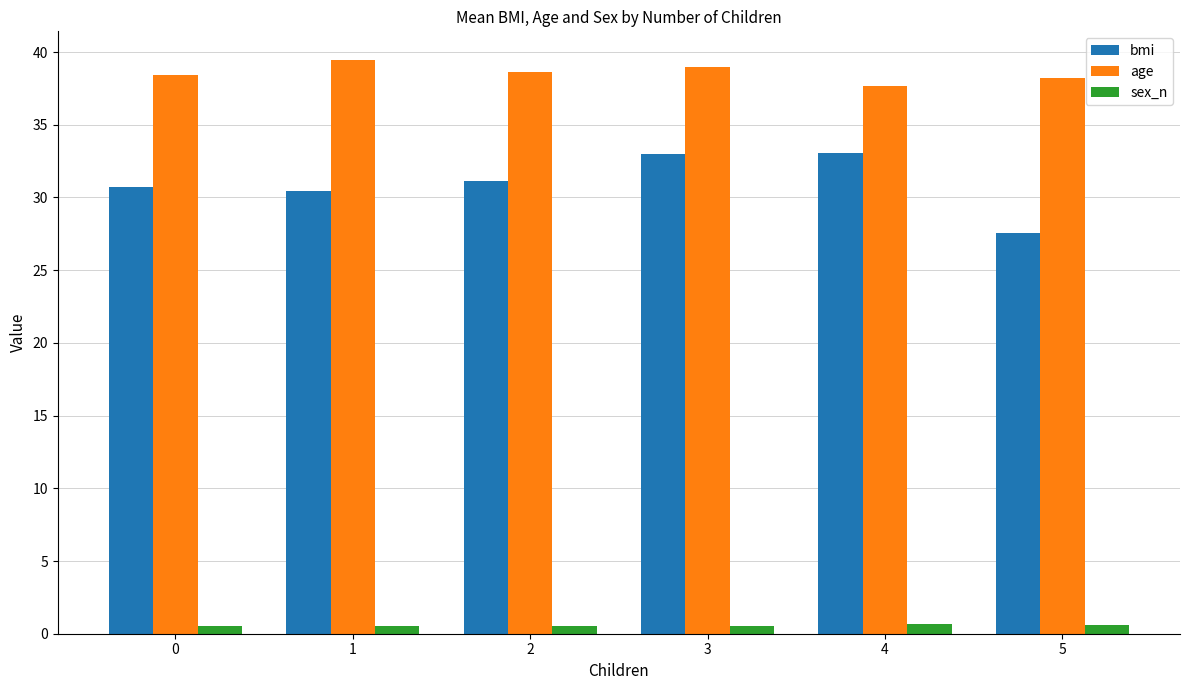

What are all the series names shown in the legend?

bmi, age, sex_n